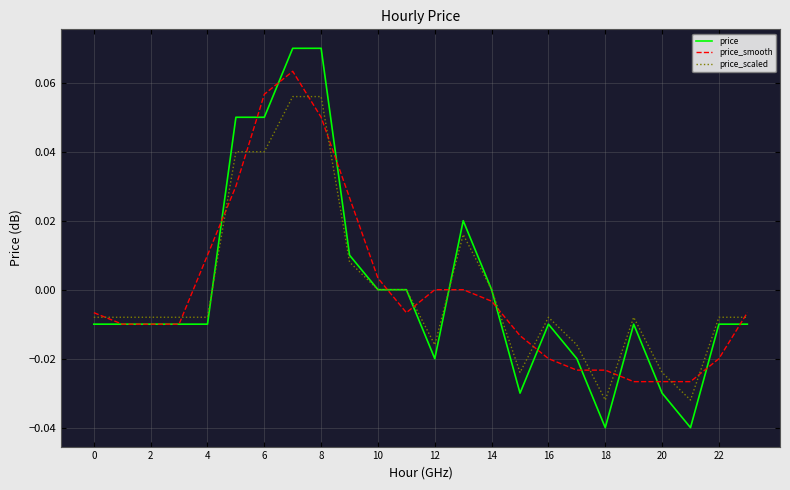

Which series has the largest range (max minus min)?

price